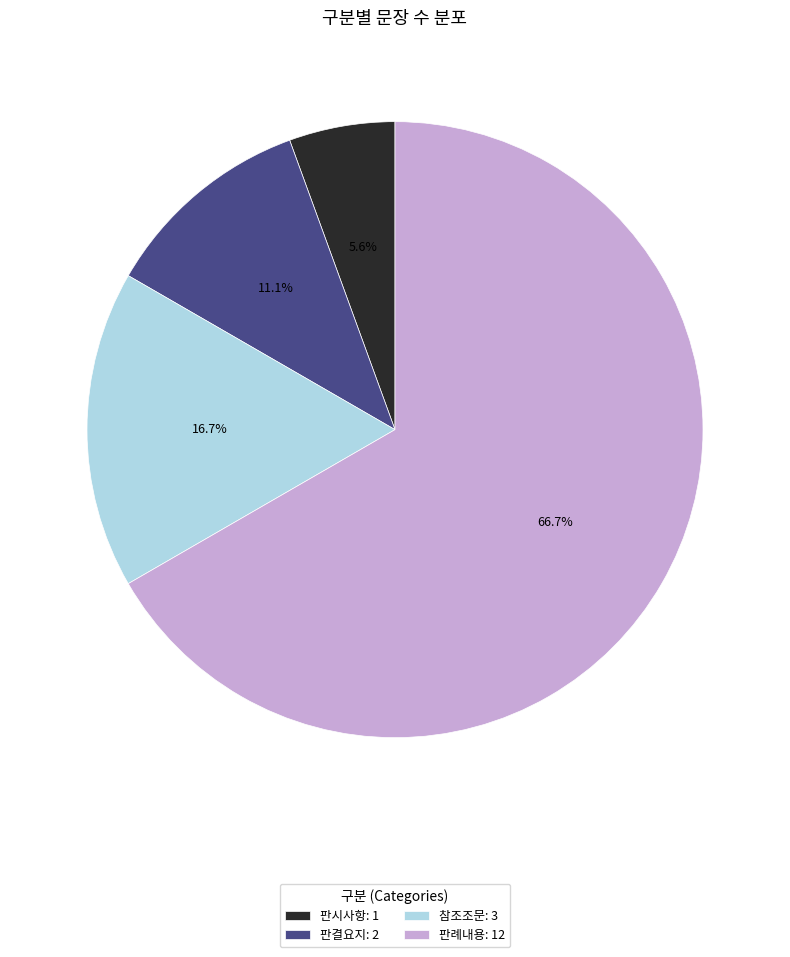

Which slice represents more than half of the pie?

판례내용